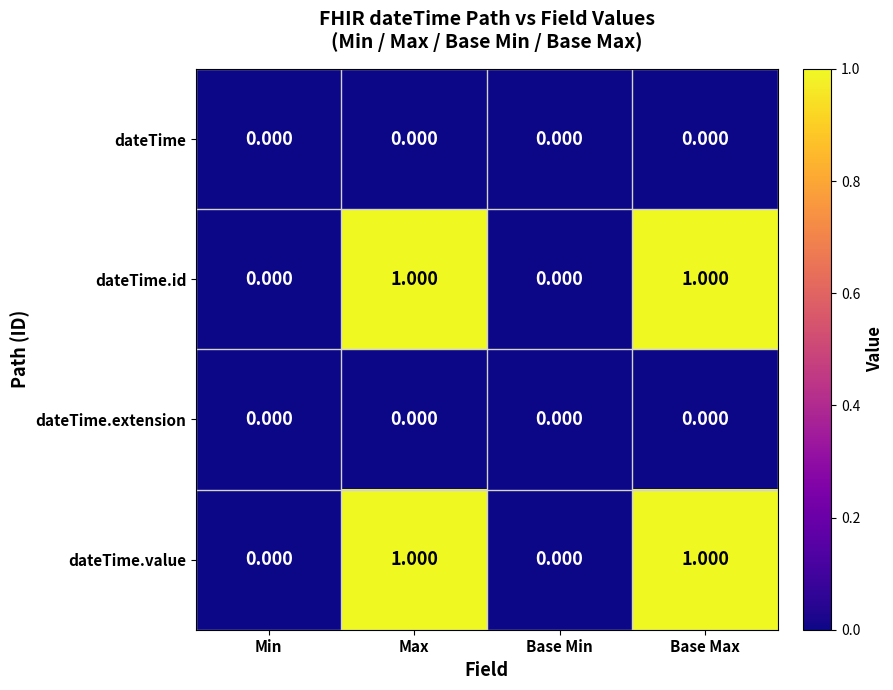

How many positive values does the dateTime.value series have?

2